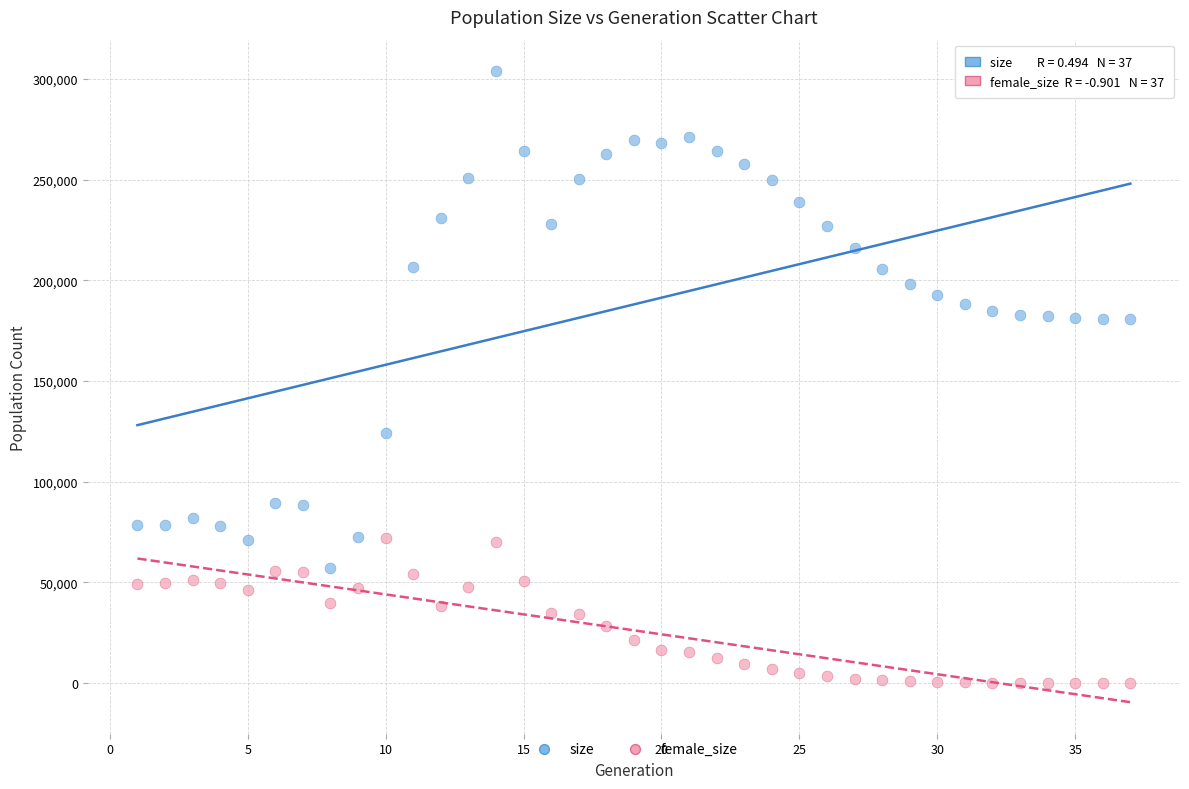

What are all the series names shown in the legend?

size, female_size